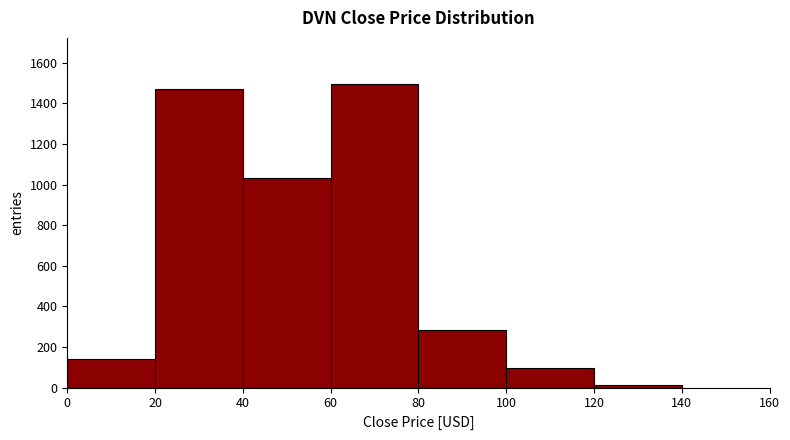

Reading left to right, transcribe this chart: for each bar, give the range it covers on the x-axis and its height. The values are not printed on the chart, so give them approximately, as read against the axis.

0 to 20: 140
20 to 40: 1460
40 to 60: 1040
60 to 80: 1500
80 to 100: 280
100 to 120: 100
120 to 140: under 20